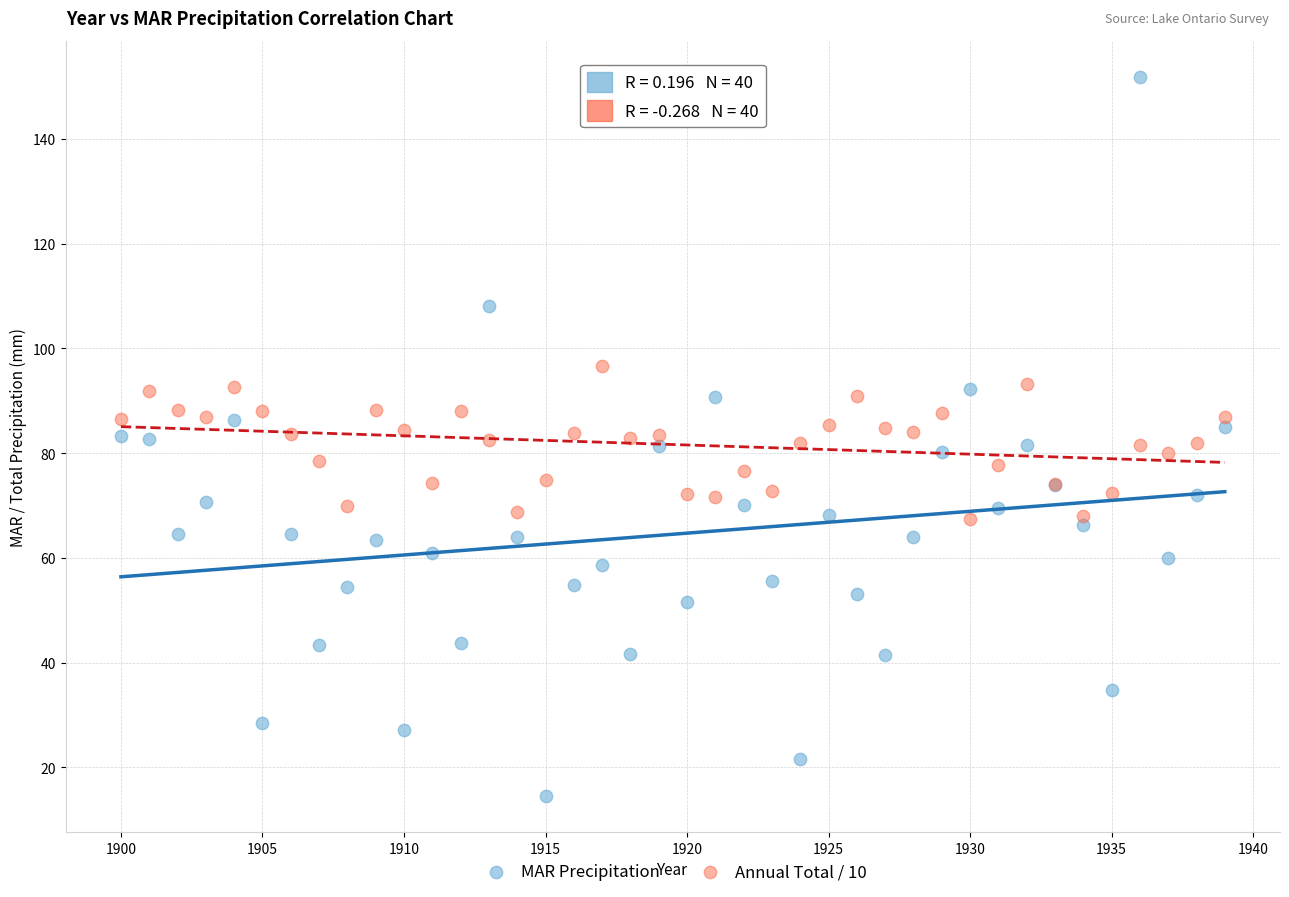

Which series contains the lowest Y value?

MAR Precipitation